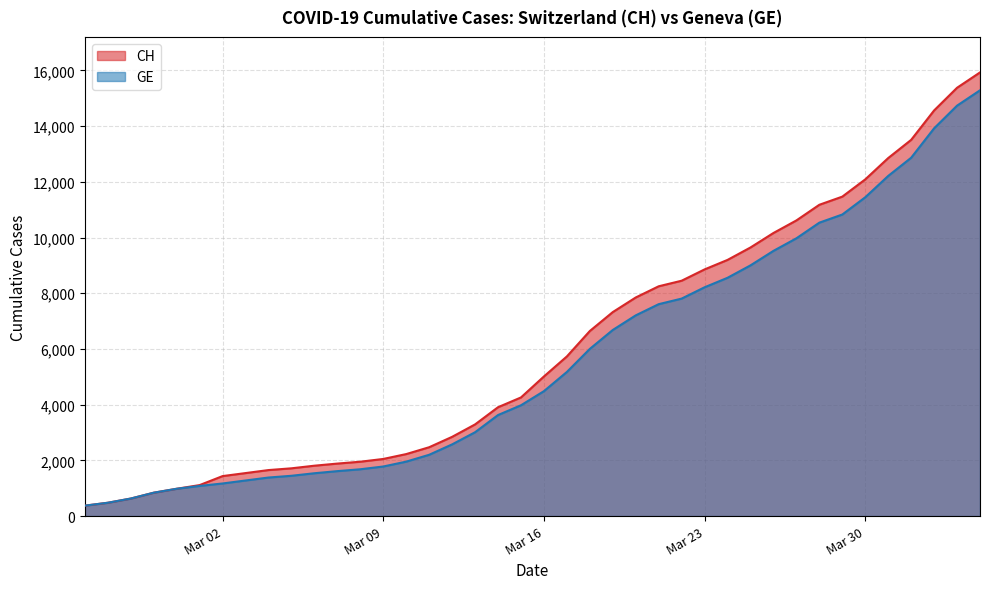

What is the maximum value shown in the chart?

15926